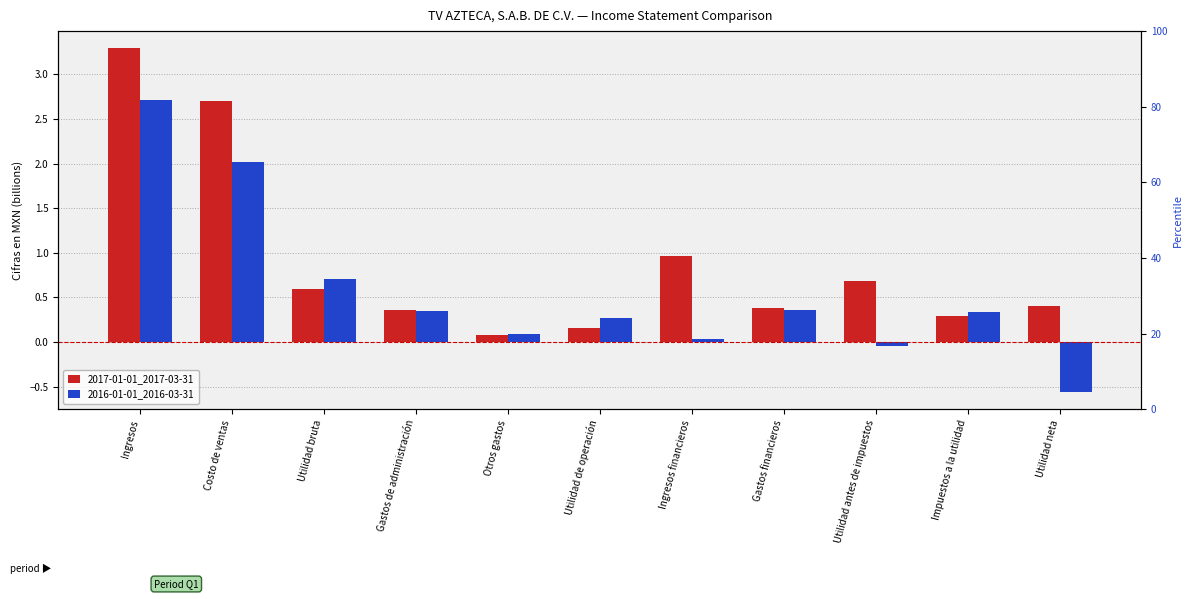

At how many categories does at least one series exceed 0?

11